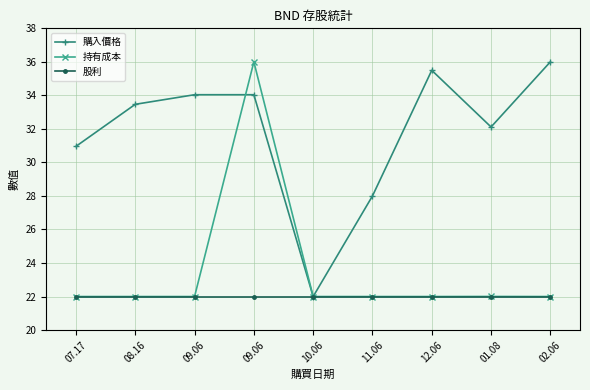

What is the difference between the maximum and minimum values in the 持有成本 series?

14.0